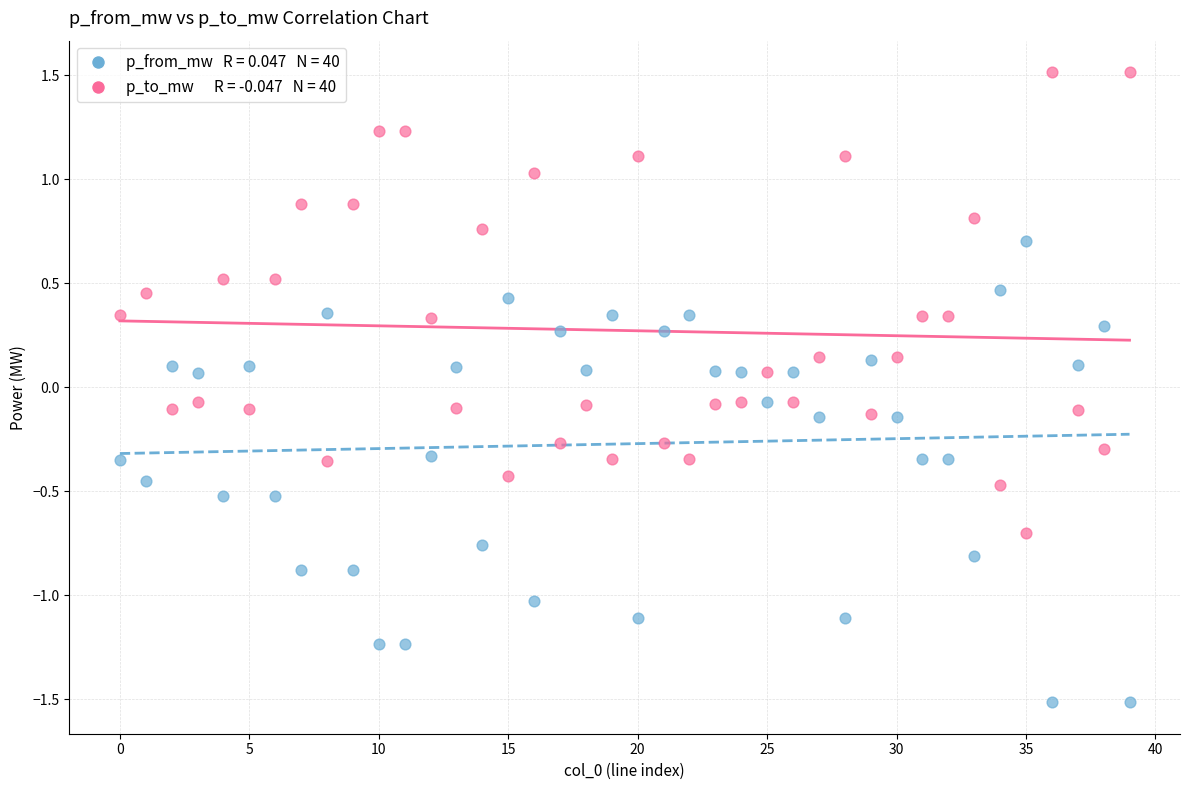

Across all data points, what is the range of Y values (max minus min)?

3.0